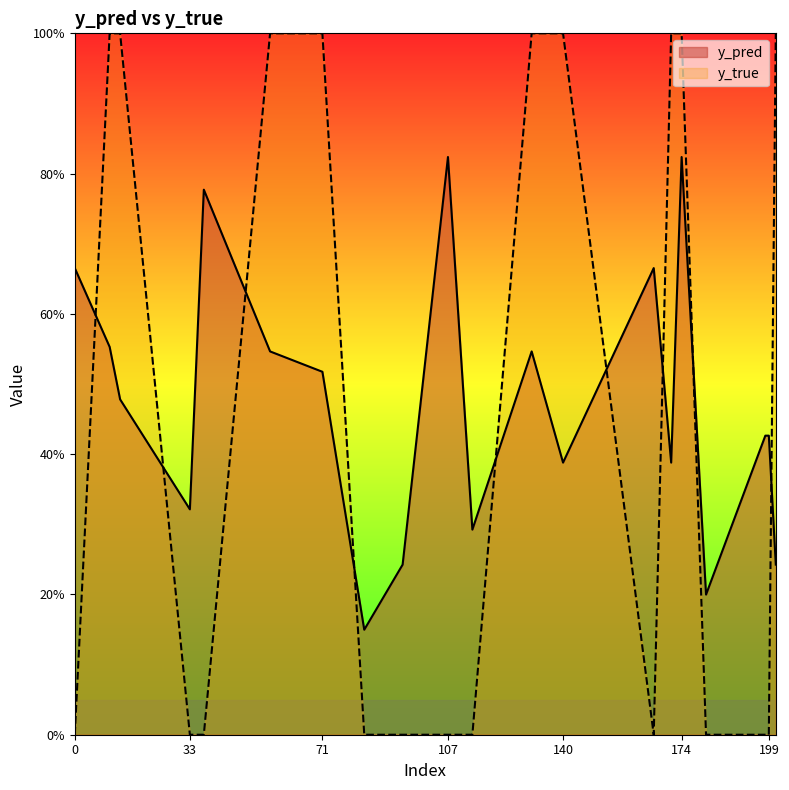

What is the lowest value of the y_pred series?

0.1